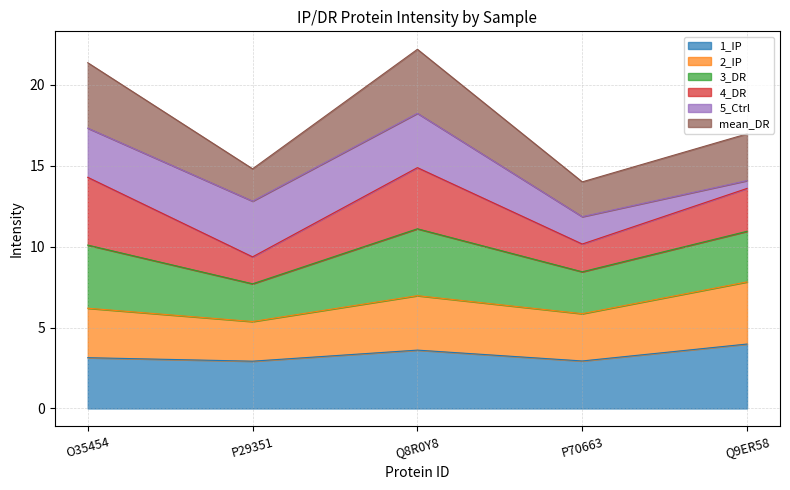

What are all the series names shown in the legend?

1_IP, 2_IP, 3_DR, 4_DR, 5_Ctrl, mean_DR